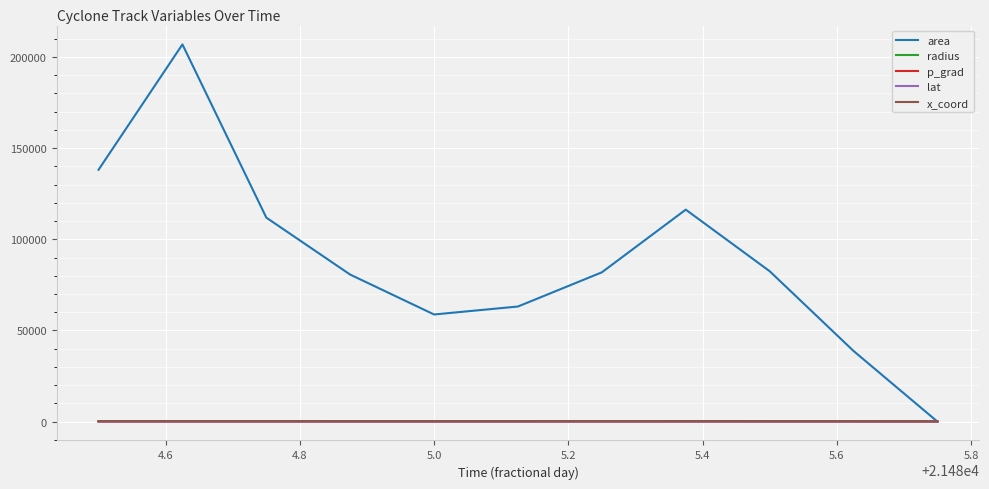

Which series has the largest total across all categories?

area